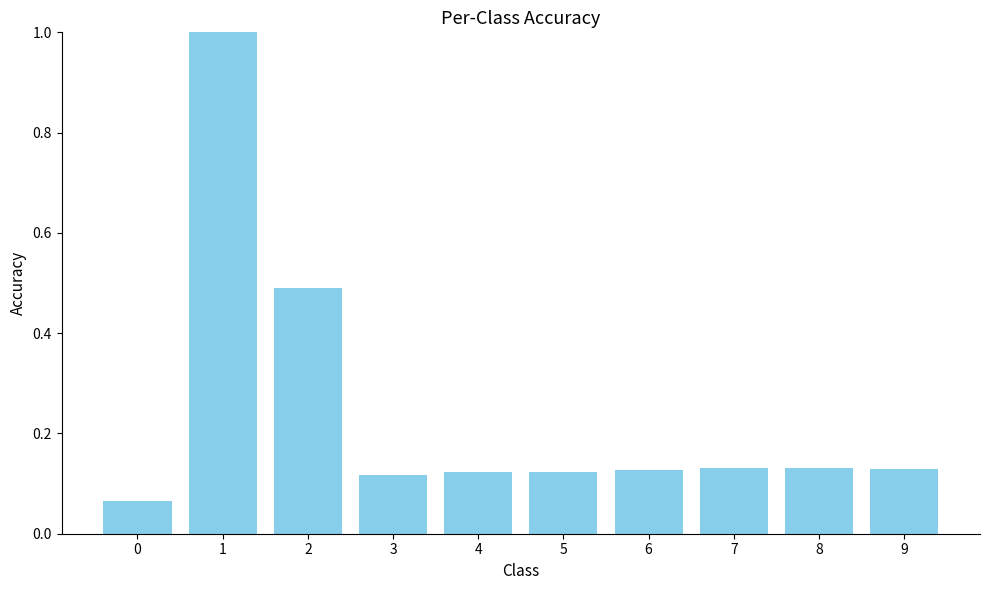

What is the maximum value shown in the chart?

1.0